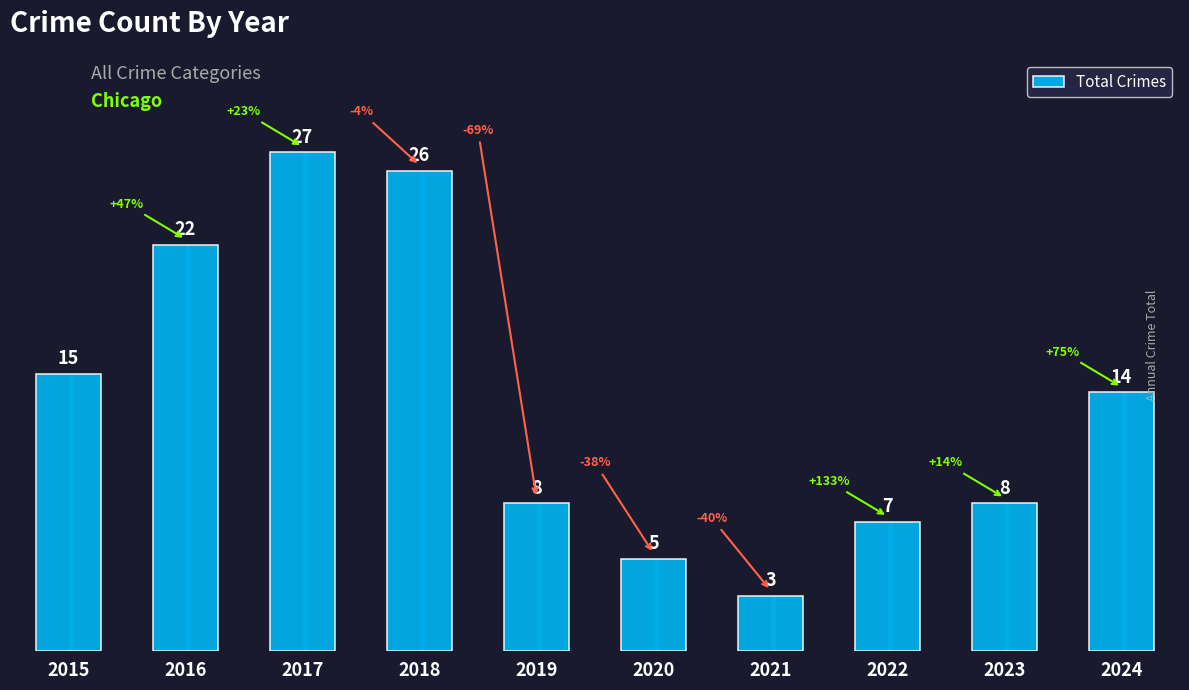

True or false: the data shows 22 at 2016.

True